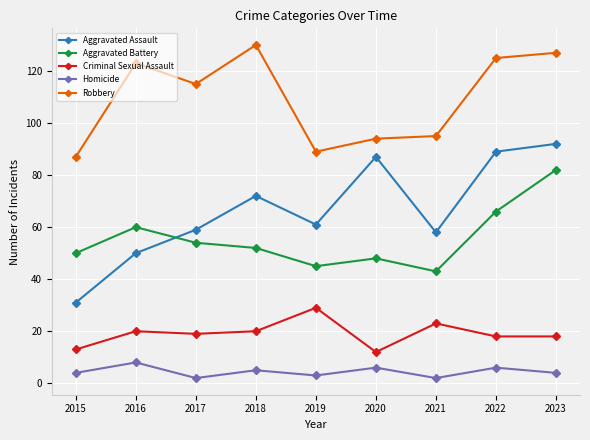

How many interior local peaks does the Homicide series have?

4